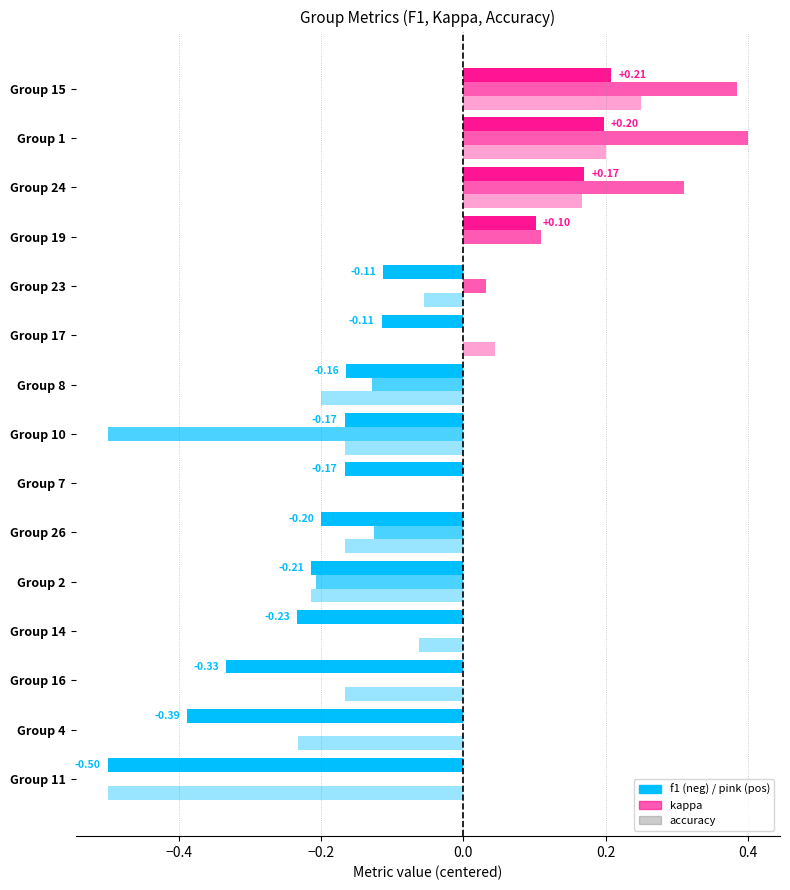

At which category is the sum across all series the highest?

15